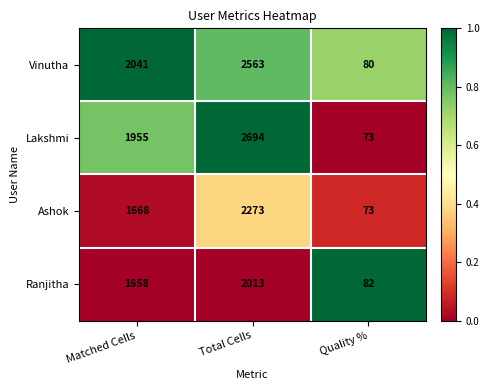

True or false: Ranjitha has a value of 1366 at Total Cells.

False